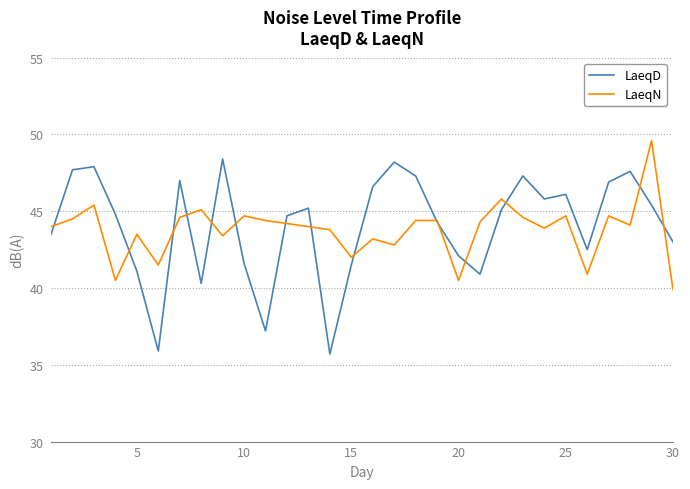

Rank the series by their maximum value, from lowest to highest.

LaeqD, LaeqN